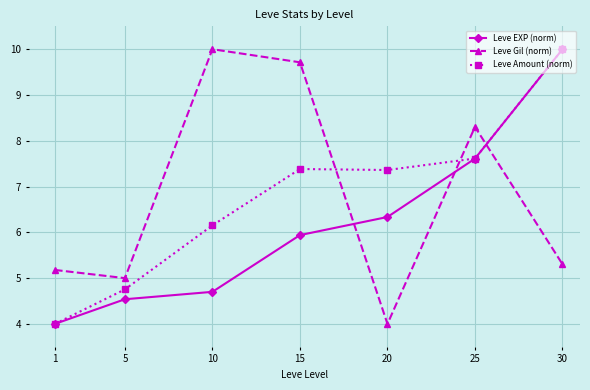

Is it true that Leve Gil (norm) equals 12.7 at 25?

False